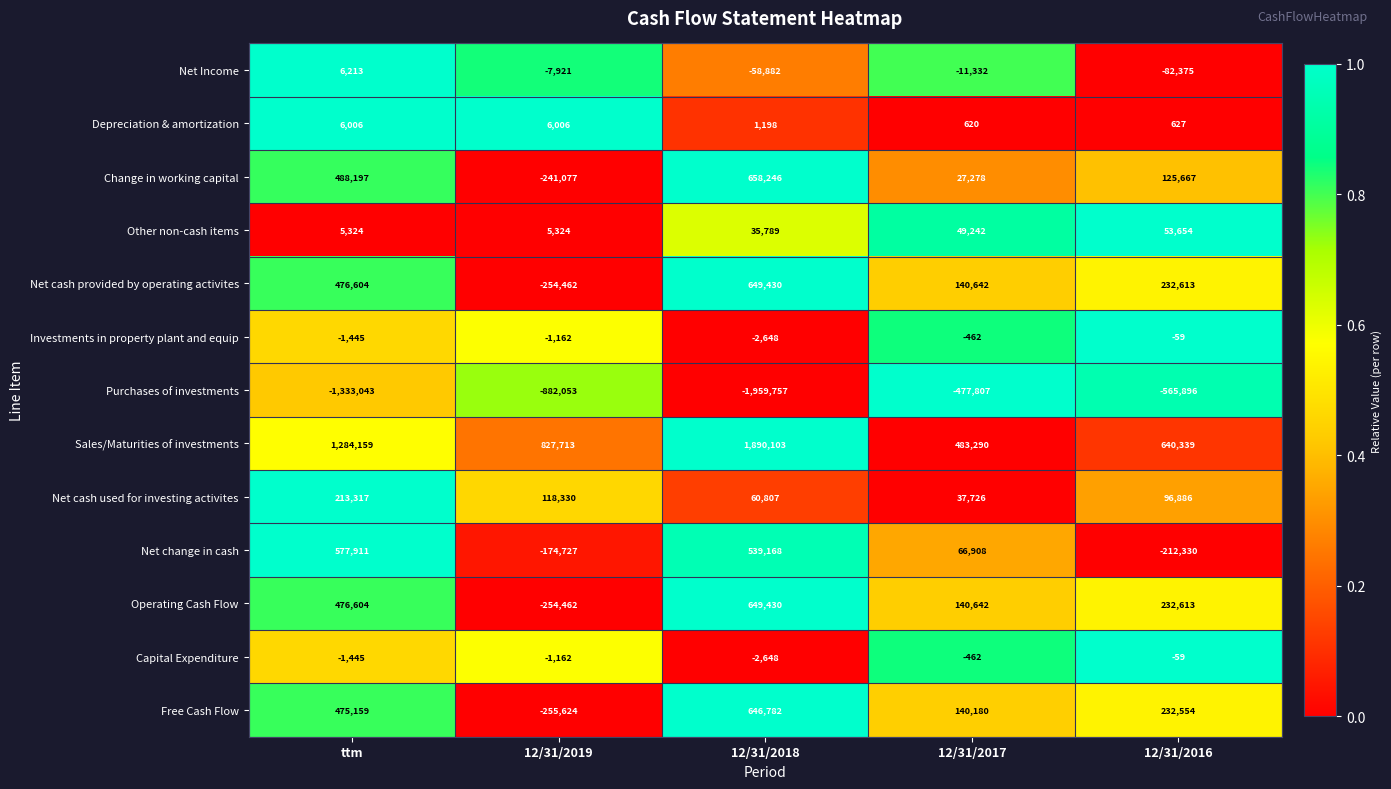

Rank the categories by Change in working capital value from lowest to highest.

12/31/2019, 12/31/2017, 12/31/2016, ttm, 12/31/2018